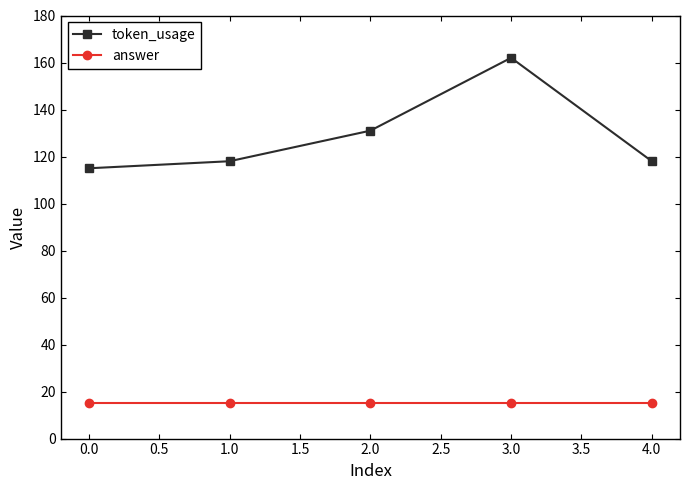

True or false: token_usage has more than 2 interior local peaks.

False